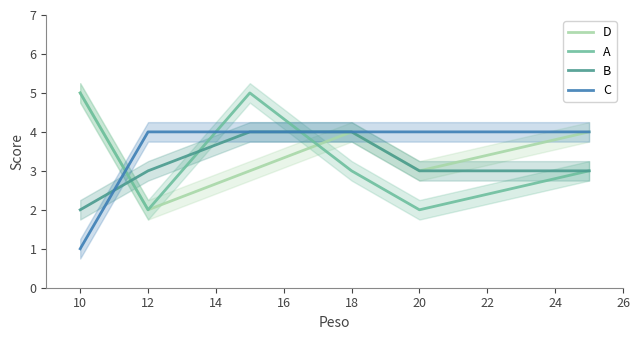

Is this an area chart (filled region under the line)?

No